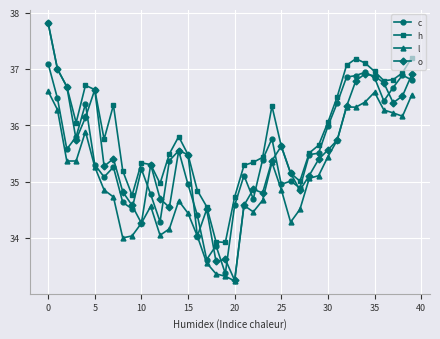

What is the value of the o point at the 7th from the left?

35.3